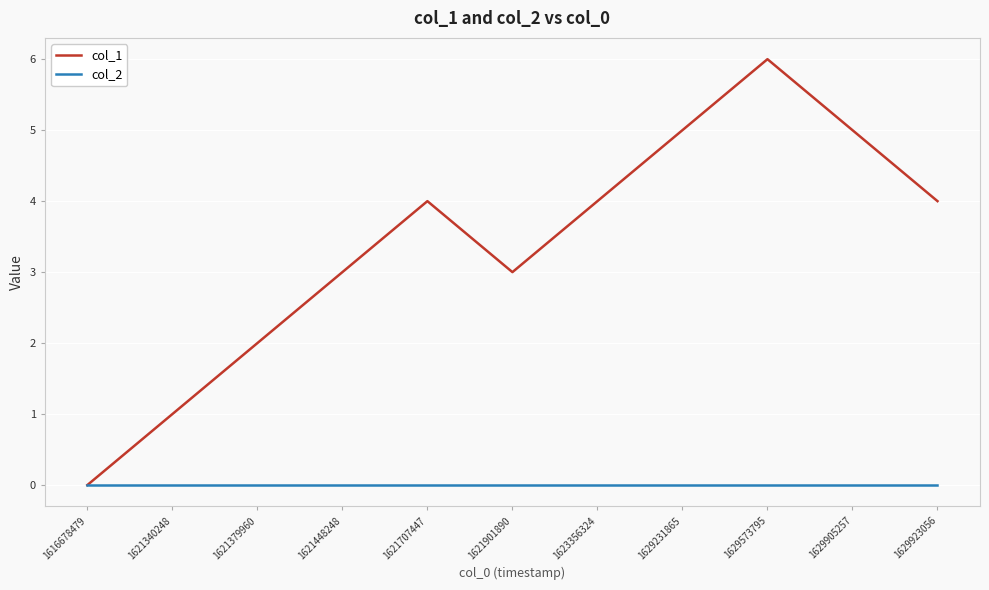

What are all the series names shown in the legend?

col_1, col_2